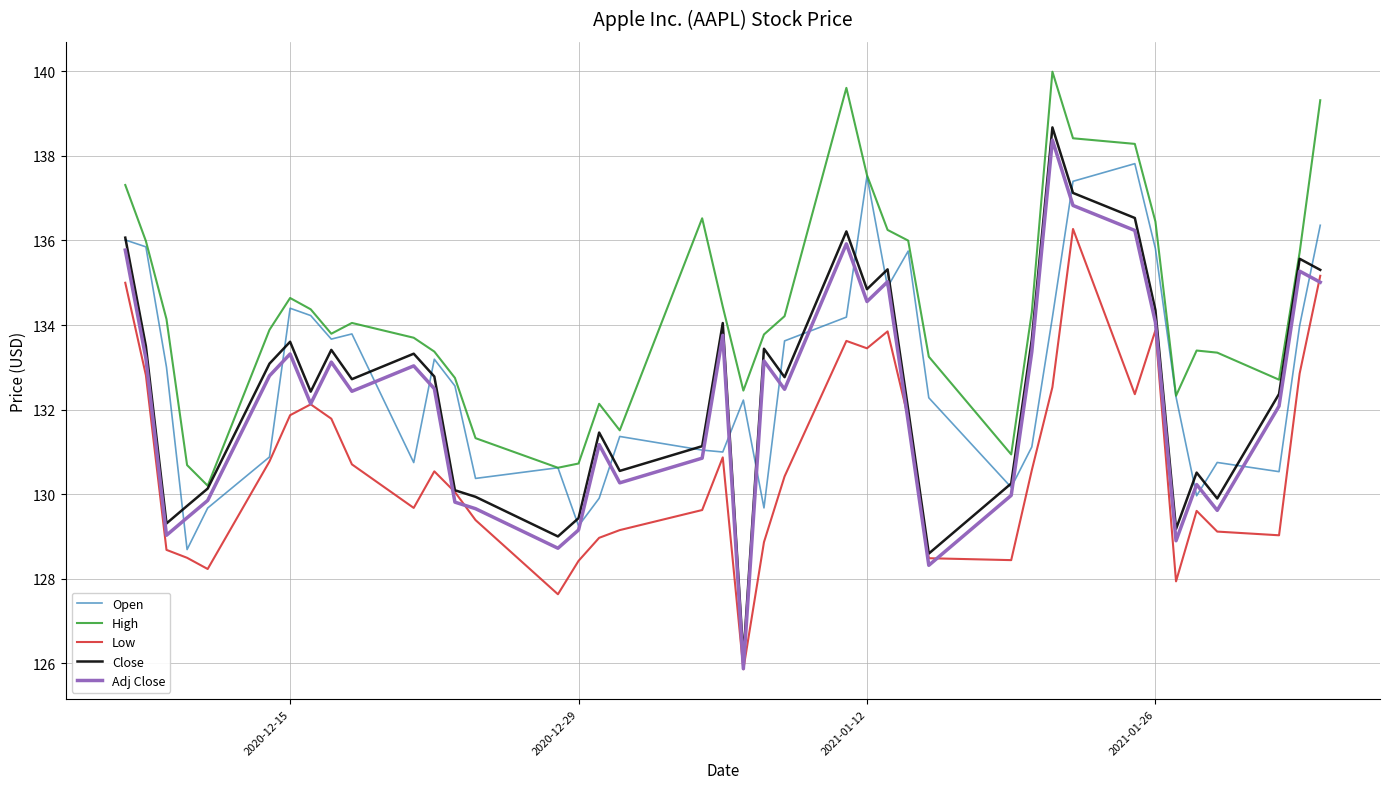

Which series has the largest total across all categories?

High